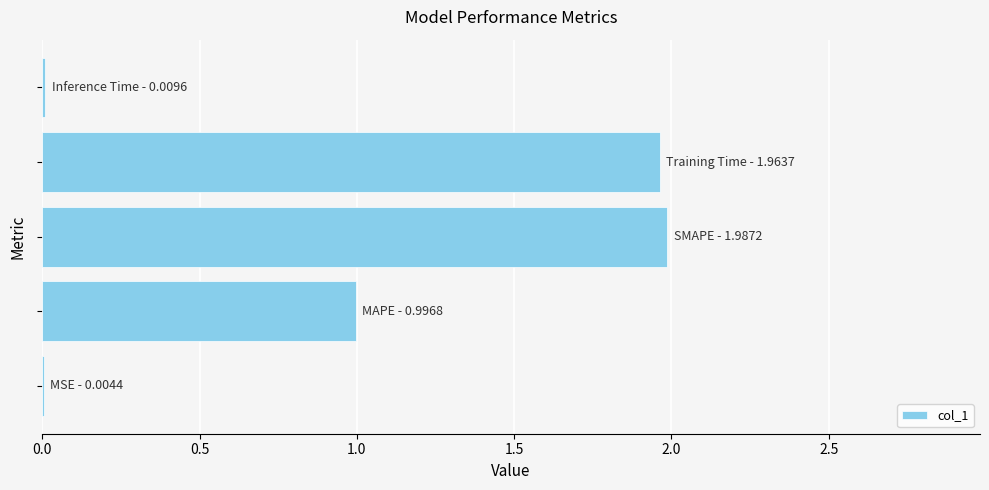

Count the number of categories in the chart.

5